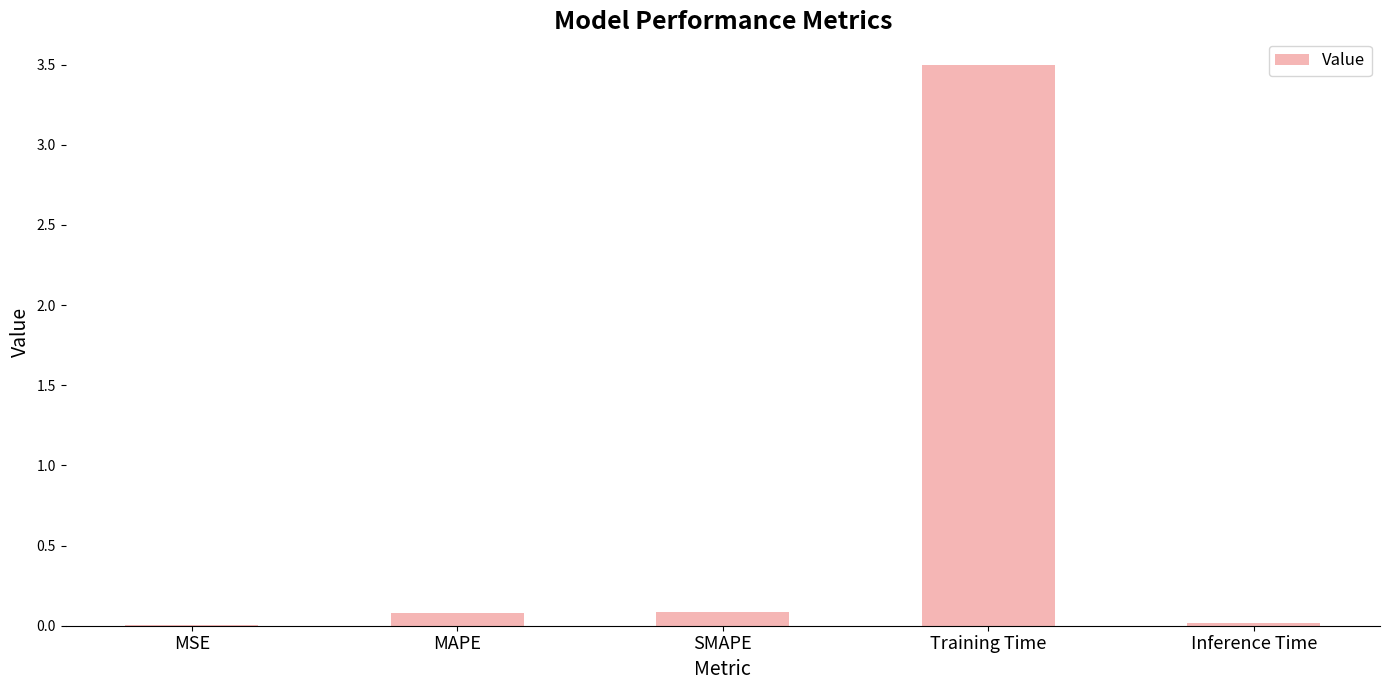

What is the maximum value shown in the chart?

3.5